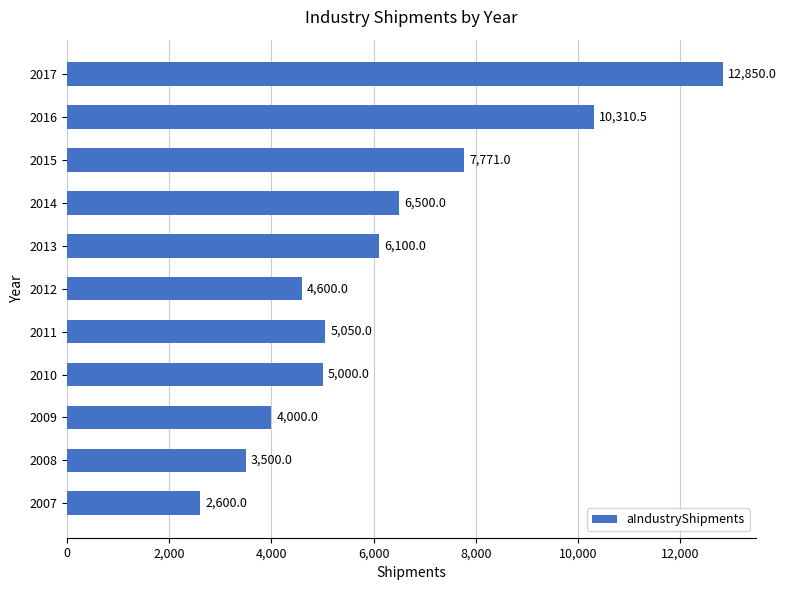

Is it true that the value at 2011 is 5050.0?

True